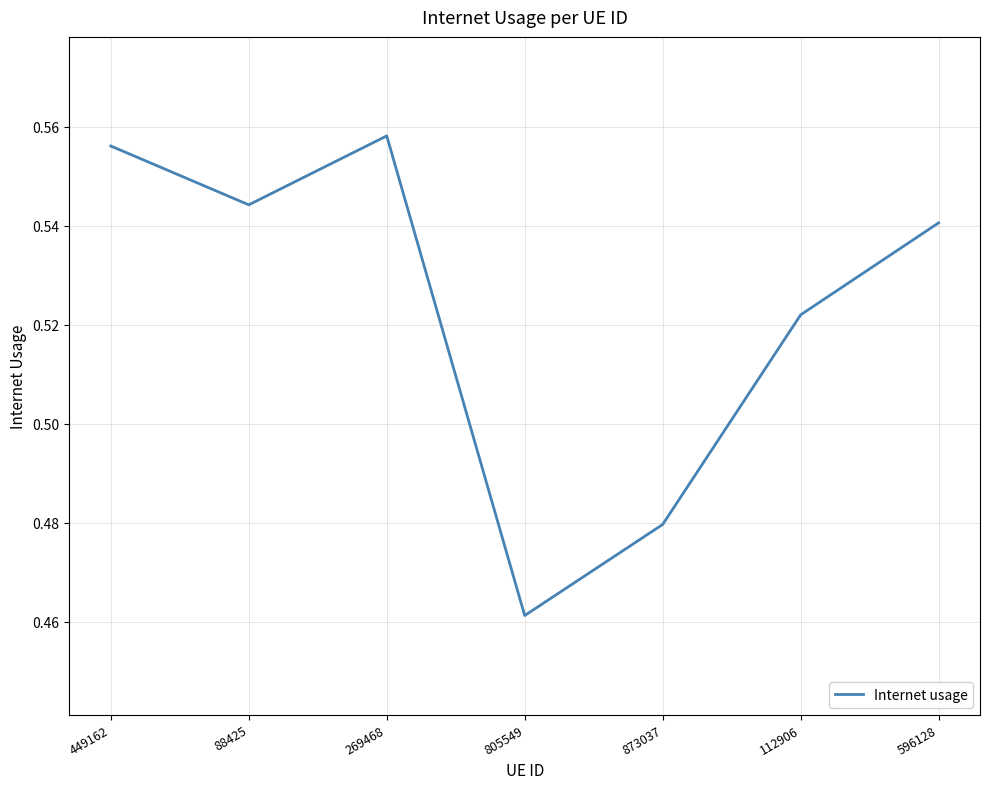

What position from the right is 805549?

4